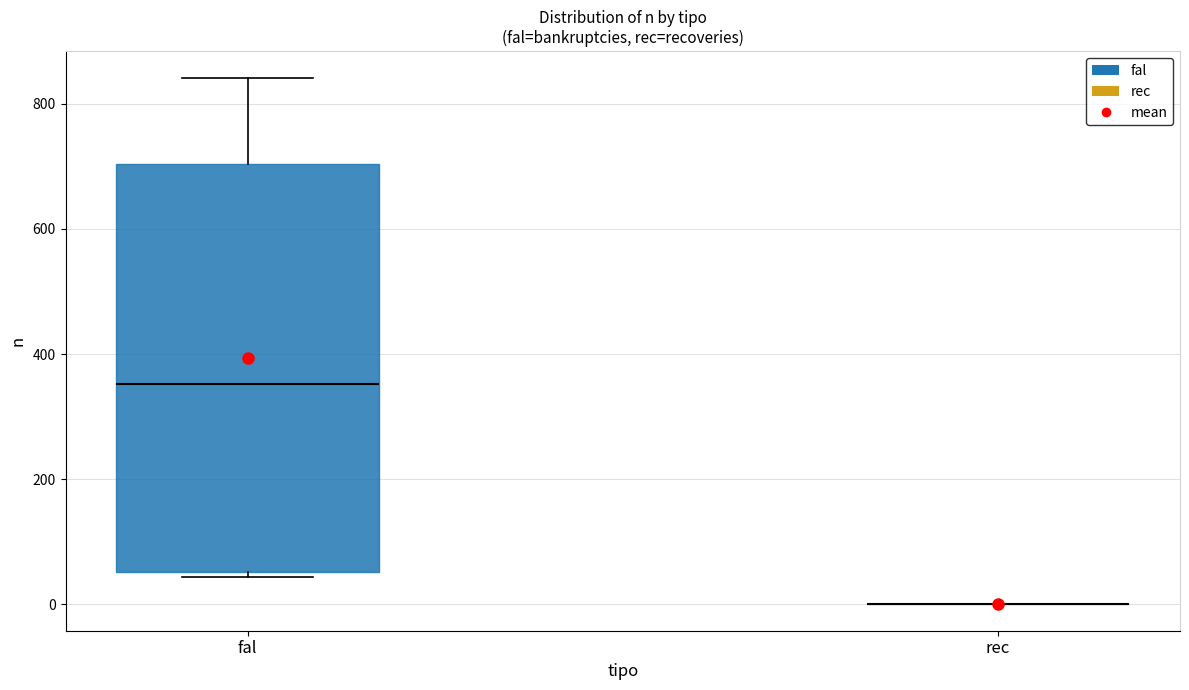

Comparing the boxes themselves (not the whiskers), which one is the tallest?

fal